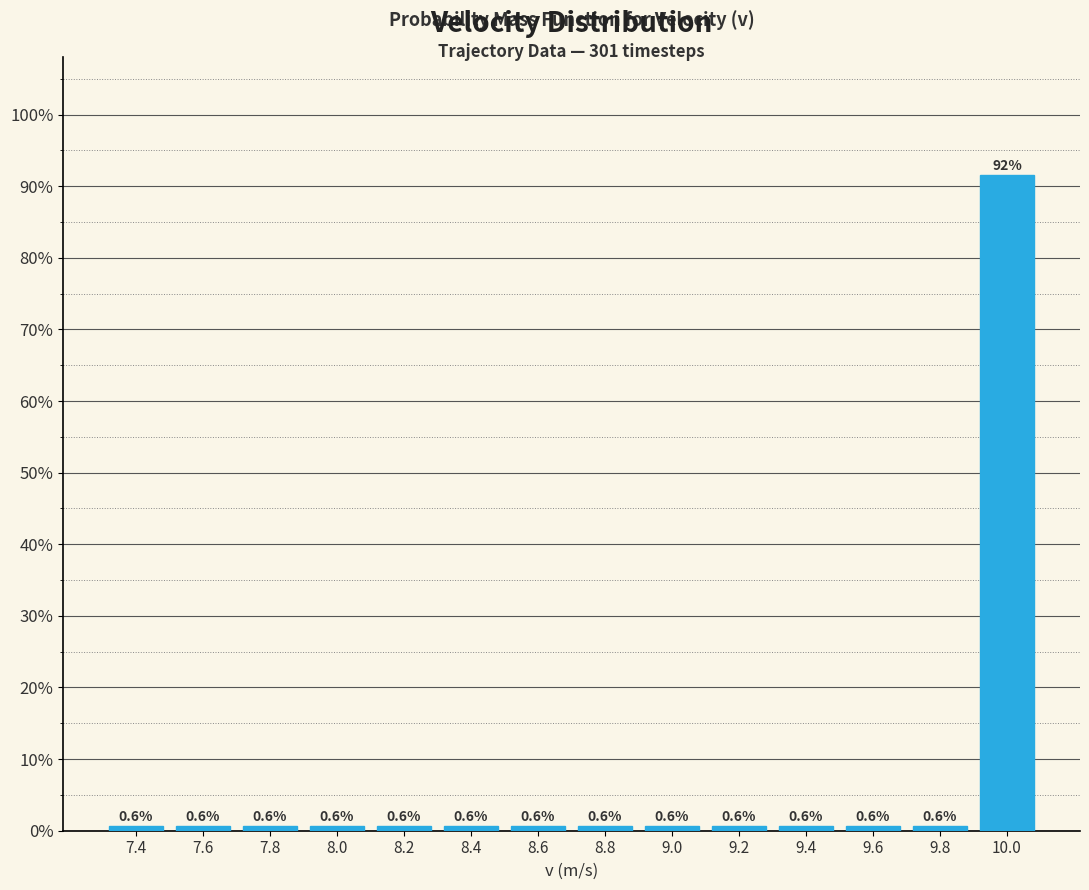

How tall is the bar that spans 8.1 to 8.3 on the x-axis?

0.6